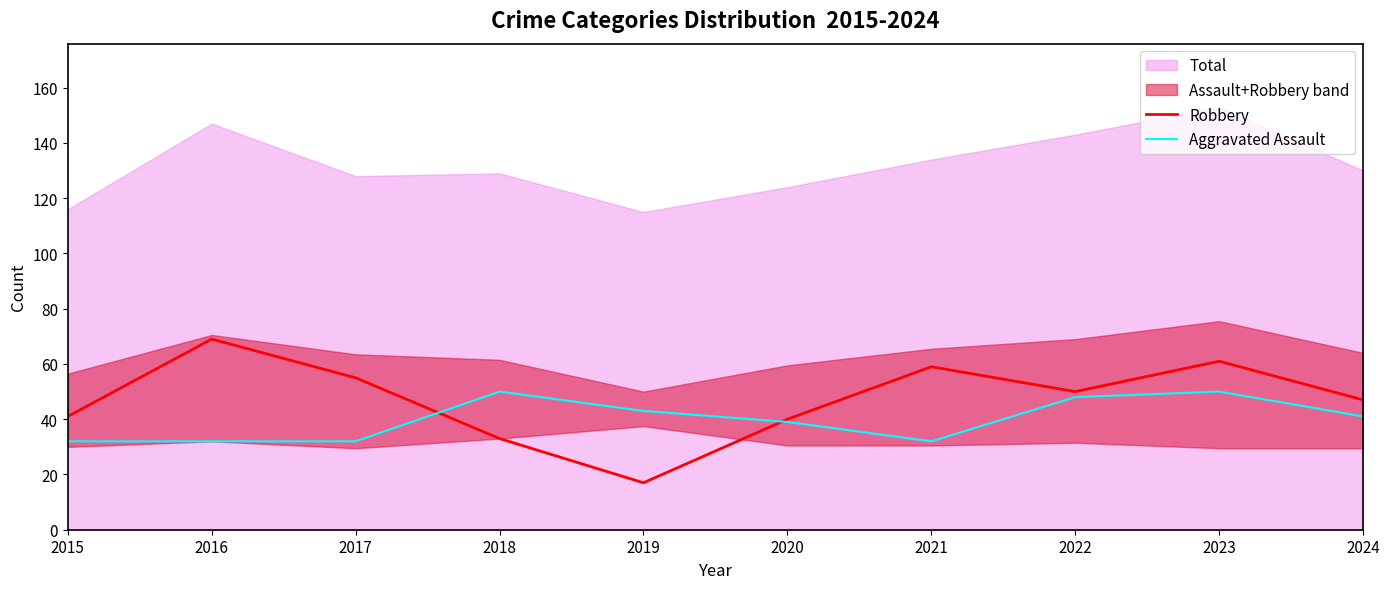

Rank the categories by Robbery value from highest to lowest.

2016, 2023, 2021, 2017, 2022, 2024, 2015, 2020, 2018, 2019